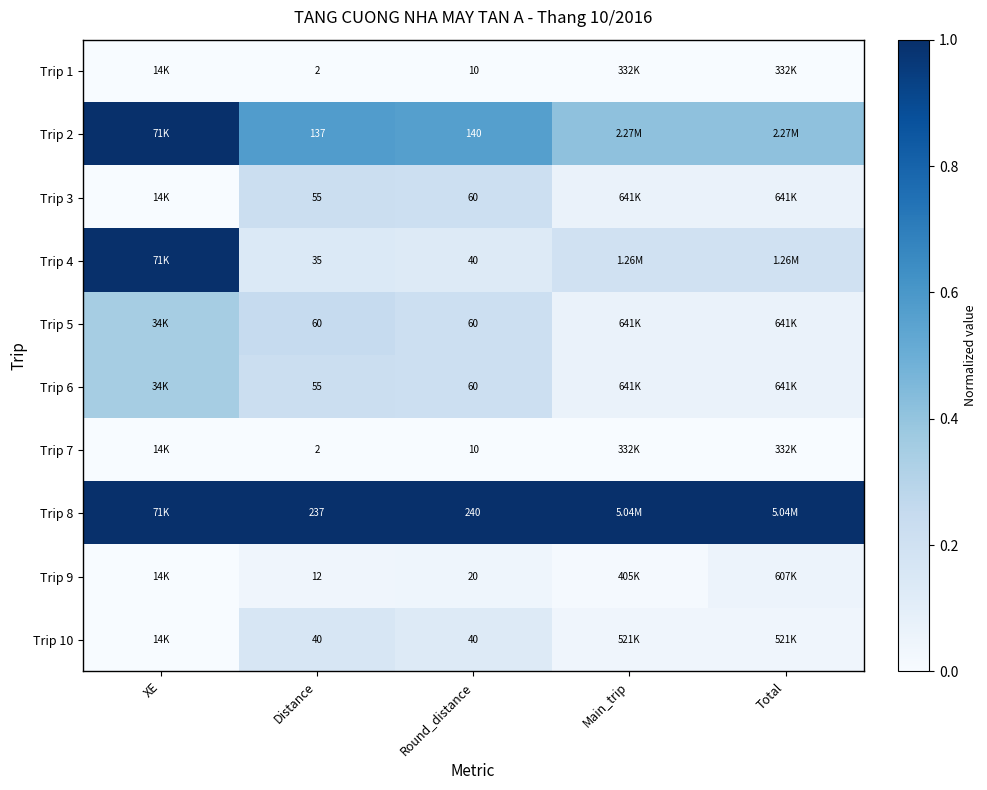

List the labels in order of Trip 9 value, smallest first.

XE, Main_trip, Distance, Round_distance, Total